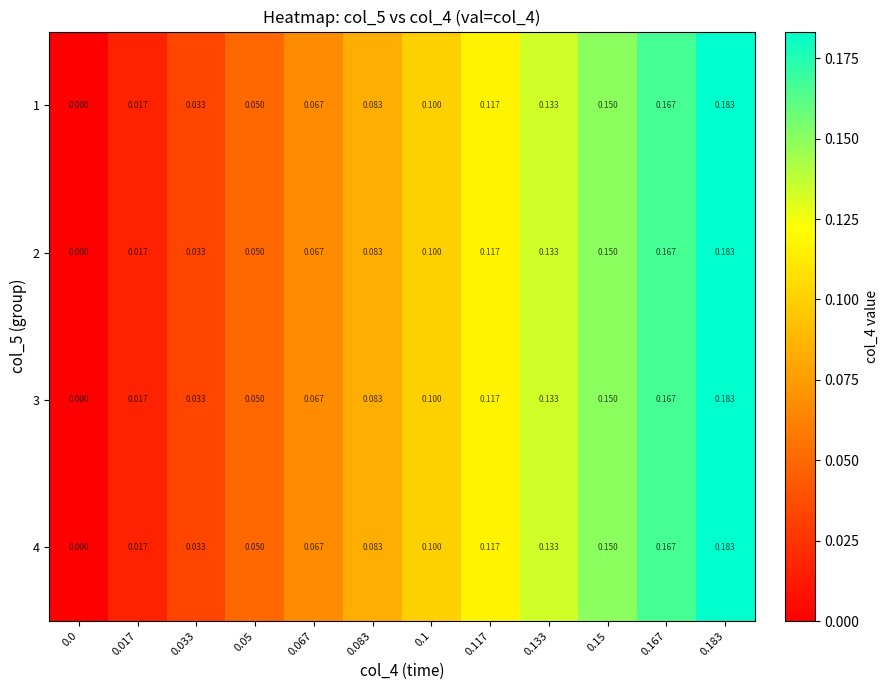

Reading left to right, list all the values displayed in this chart.

1: 0.0=0.0	0.017=0.0	0.033=0.0	0.05=0.1	0.067=0.1	0.083=0.1	0.1=0.1	0.117=0.1	0.133=0.1	0.15=0.1	0.167=0.2	0.183=0.2
2: 0.0=0.0	0.017=0.0	0.033=0.0	0.05=0.1	0.067=0.1	0.083=0.1	0.1=0.1	0.117=0.1	0.133=0.1	0.15=0.1	0.167=0.2	0.183=0.2
3: 0.0=0.0	0.017=0.0	0.033=0.0	0.05=0.1	0.067=0.1	0.083=0.1	0.1=0.1	0.117=0.1	0.133=0.1	0.15=0.1	0.167=0.2	0.183=0.2
4: 0.0=0.0	0.017=0.0	0.033=0.0	0.05=0.1	0.067=0.1	0.083=0.1	0.1=0.1	0.117=0.1	0.133=0.1	0.15=0.1	0.167=0.2	0.183=0.2